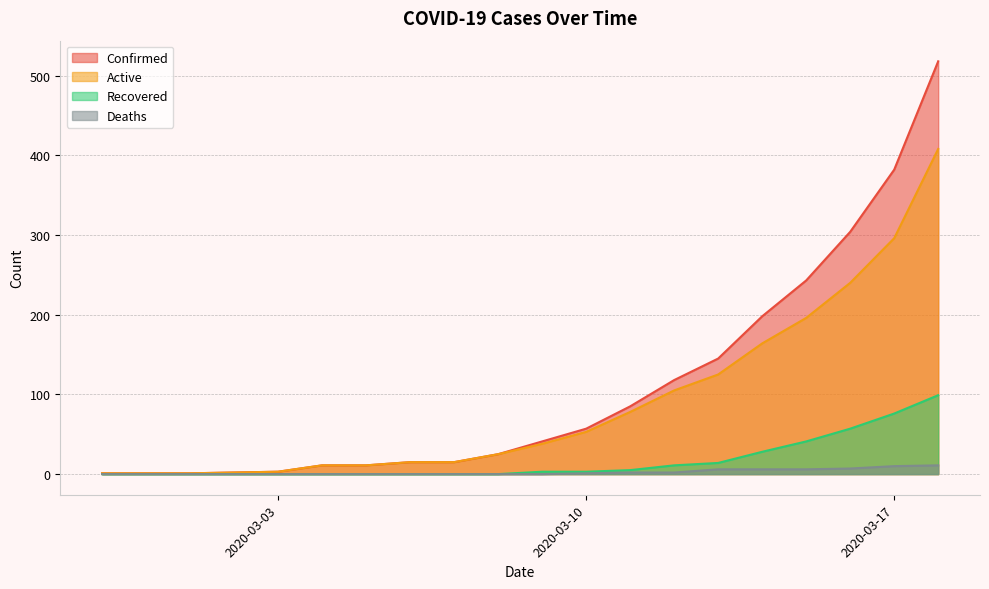

What is the greatest value displayed?

518